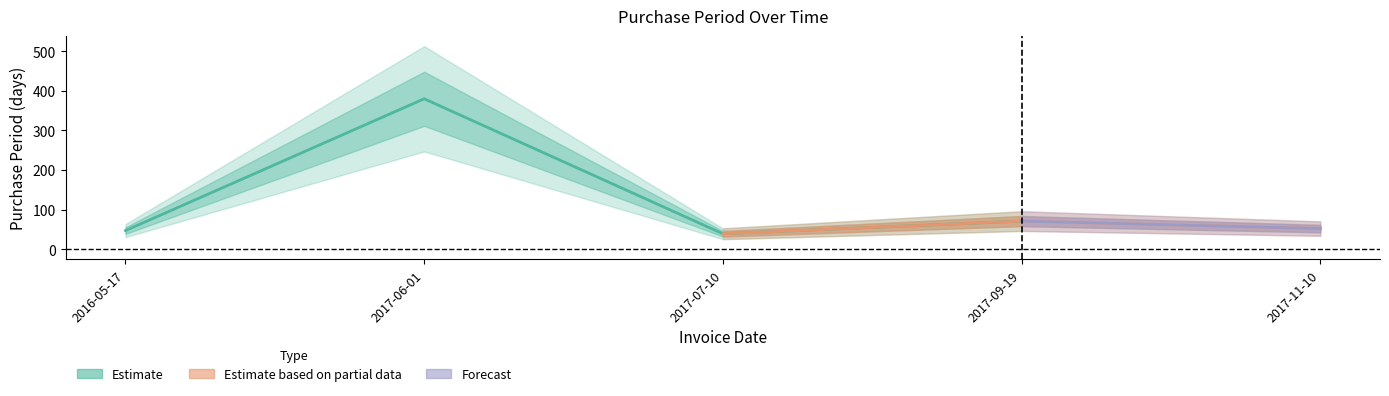

Does the chart display data point markers on the line(s)?

No